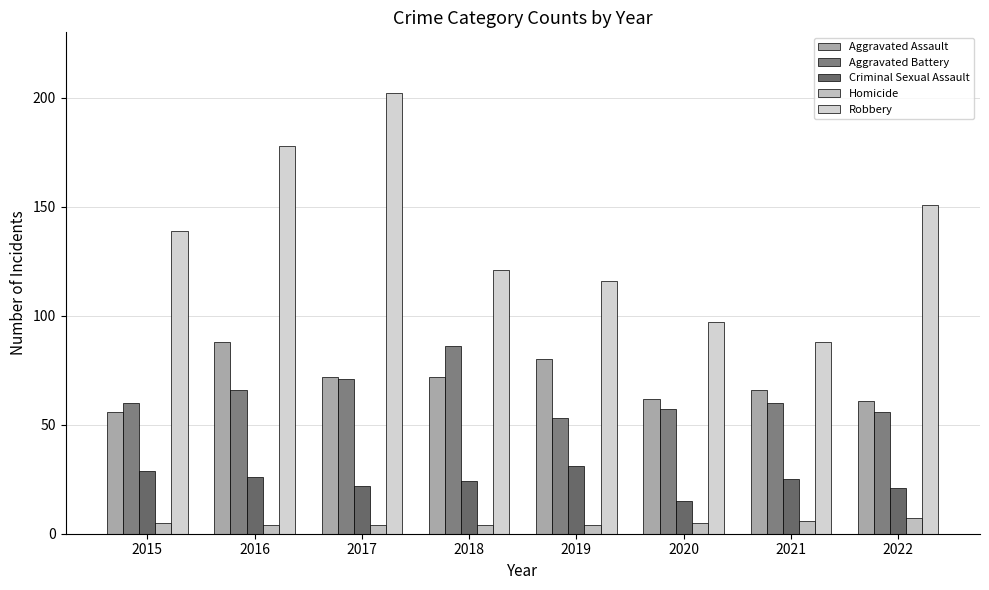

What is the smallest value displayed?

4